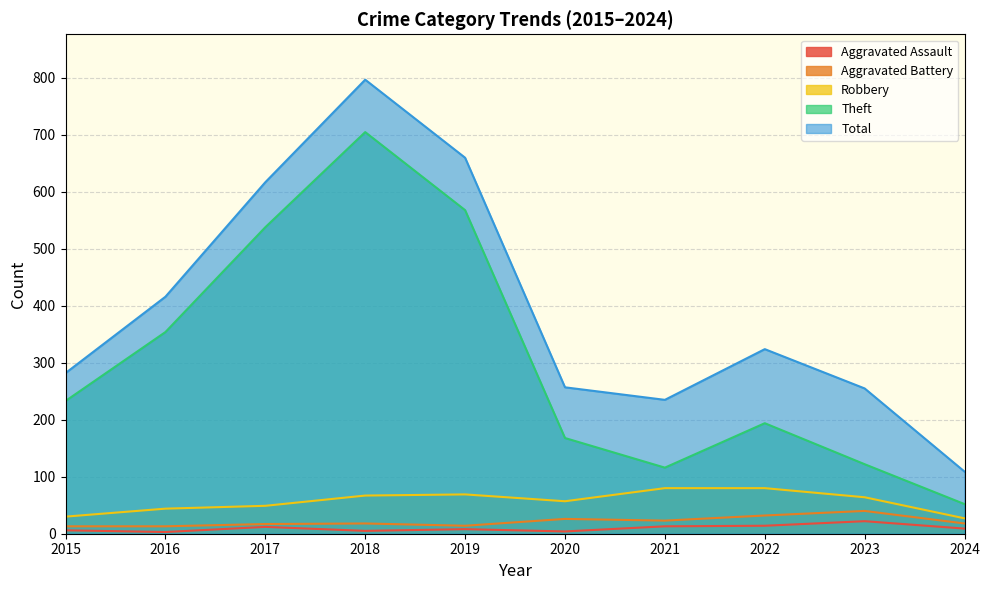

Count the number of data series in this chart.

5